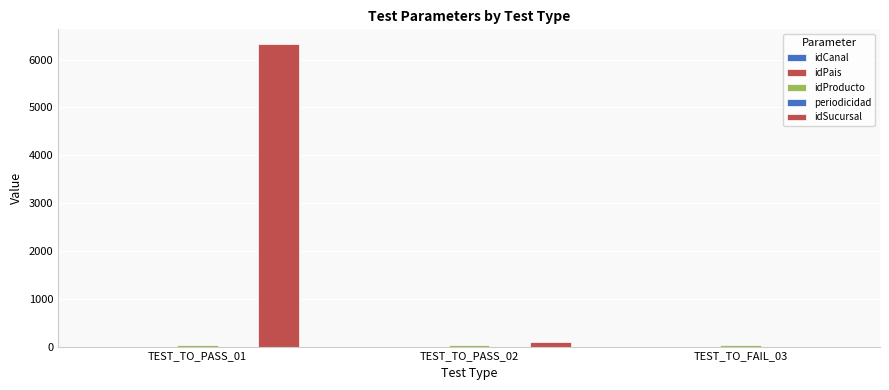

What is the label of the 1st bar from the left?

TEST_TO_PASS_01